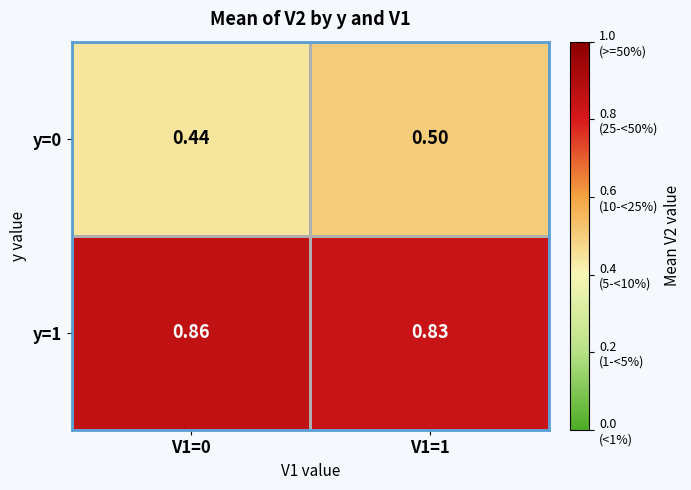

At which category does the chart reach its peak across all series?

V1=0